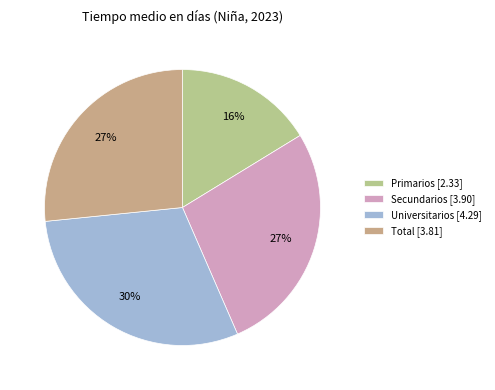

Is the sum of Secundarios and Primarios greater than half?

No